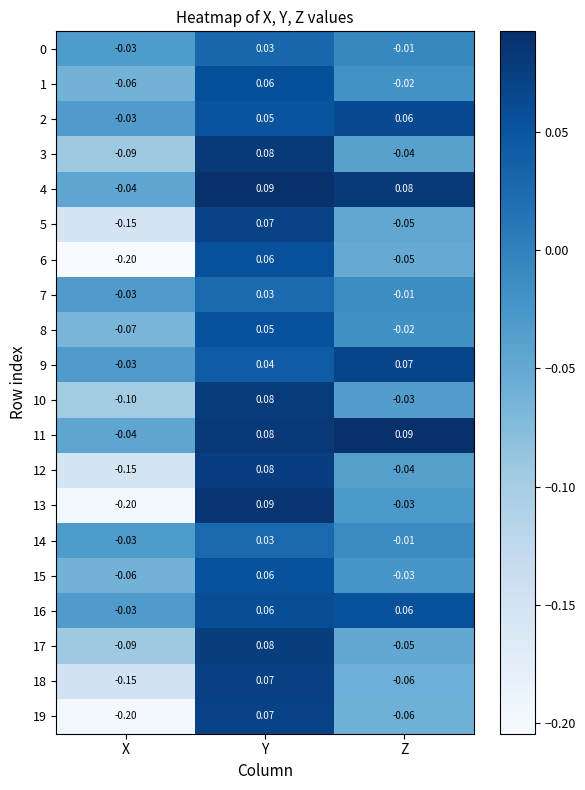

At which category does the chart reach its minimum across all series?

X